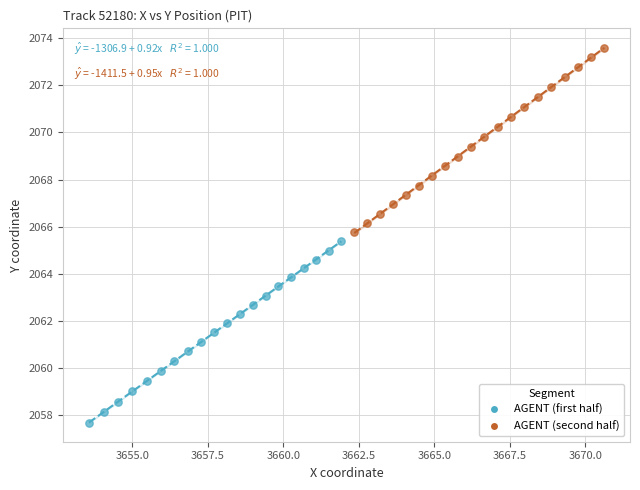

What are all the series names shown in the legend?

AGENT (first half), AGENT (second half)